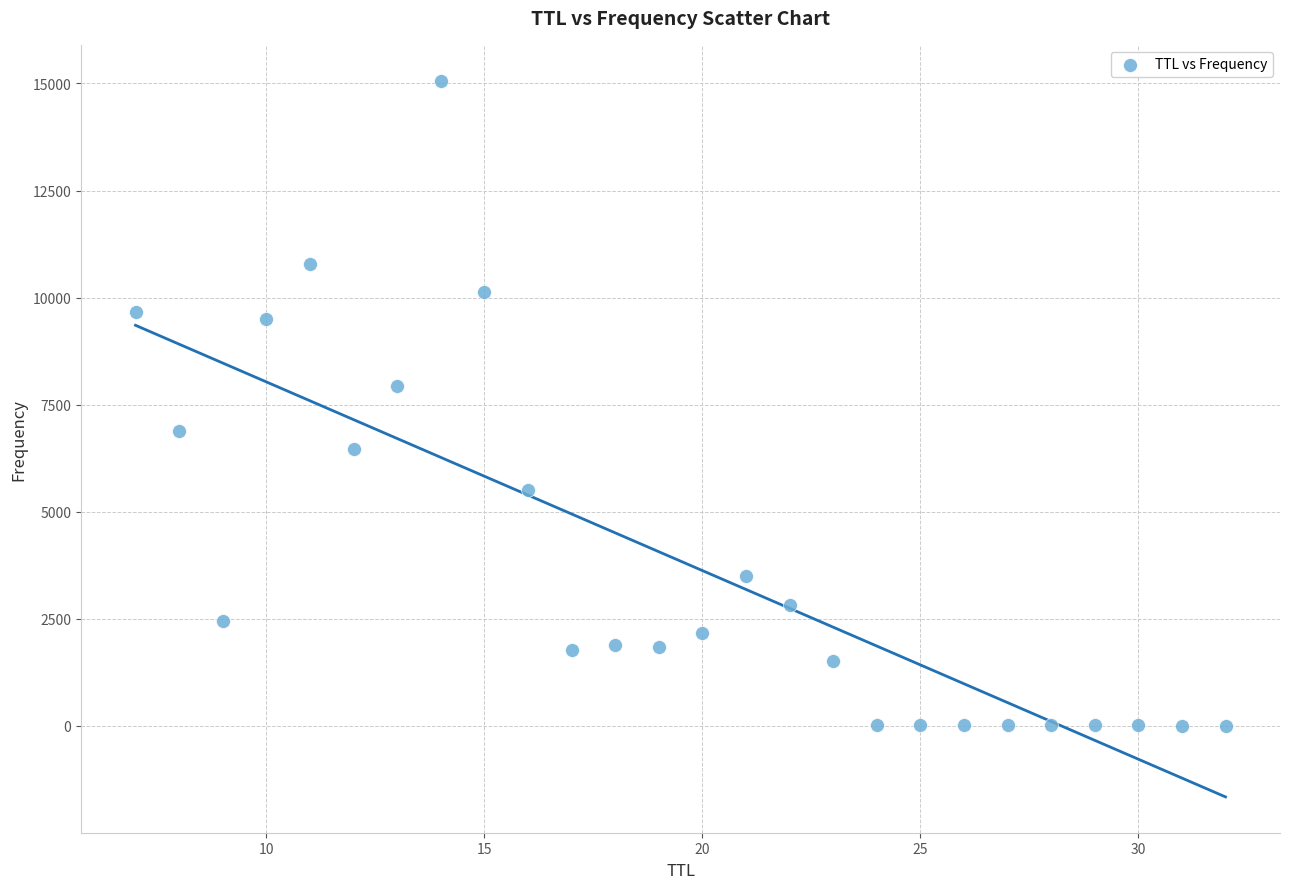

What Y value in the scatter plot is closest to 7534?

7925